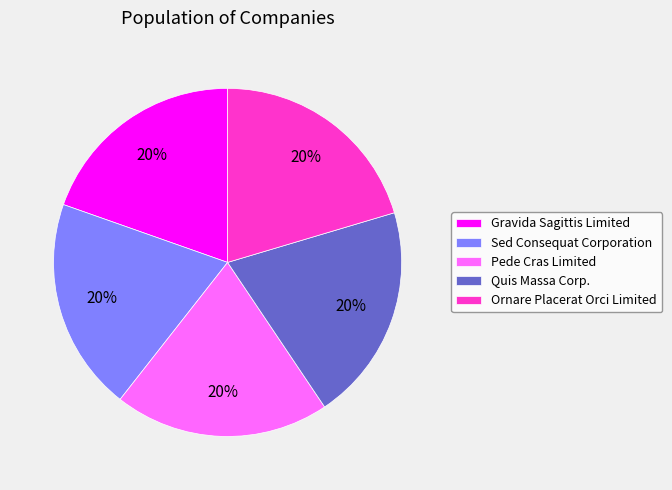

Approximately how many times larger is the value at Gravida Sagittis Limited compared to Pede Cras Limited?

1.0